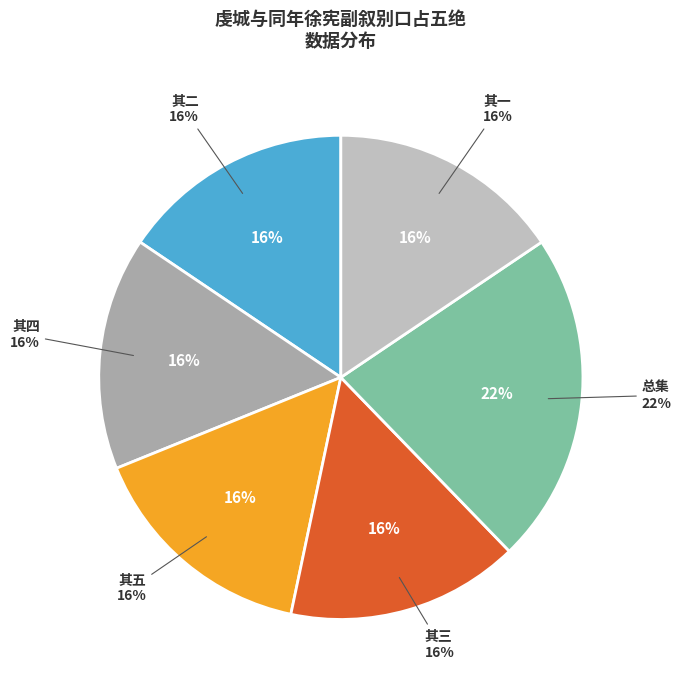

Does 虔城与同年徐宪副叙别口占五绝 其五 represent more than half of the total?

No